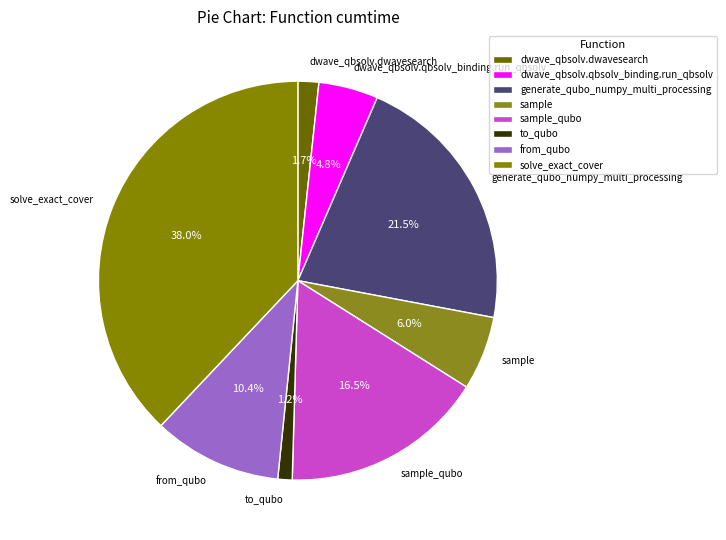

To the nearest percent, what is the combined percentage of to_qubo and solve_exact_cover?

39%